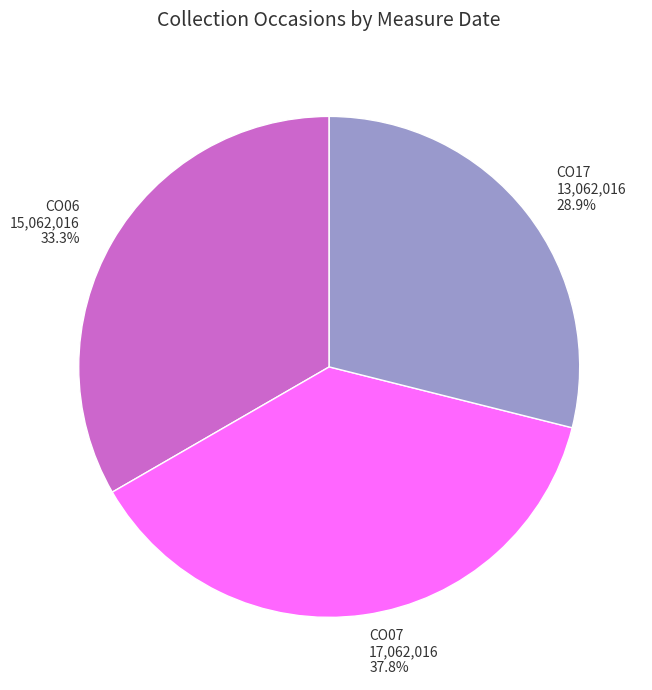

True or false: CO06 accounts for 25% of the total.

False